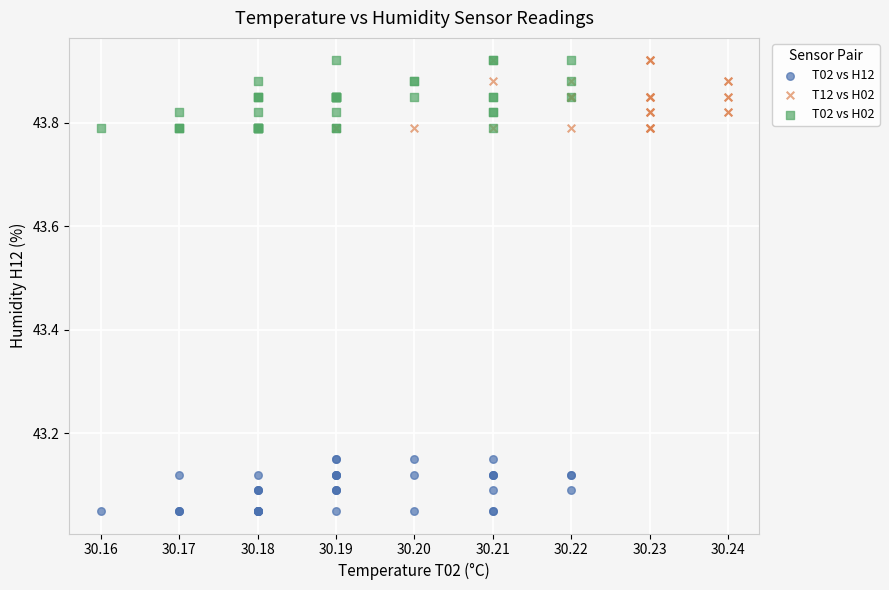

Which series contains the lowest Y value?

T02 vs H12